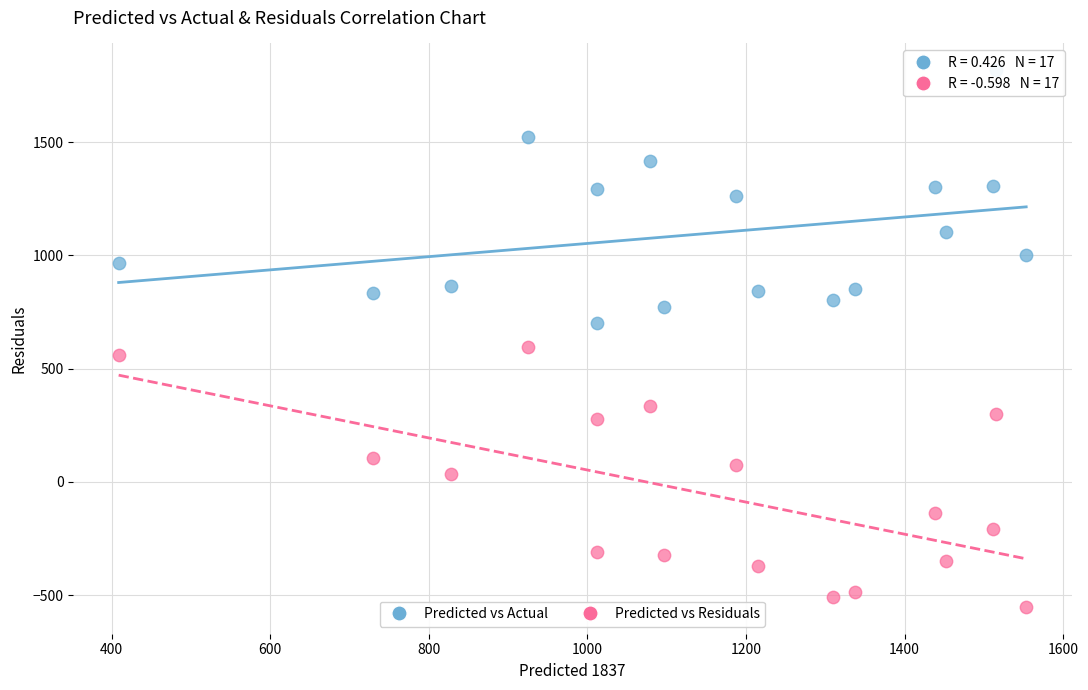

What is the X range (max minus min) for the scatter plot?

1144.3